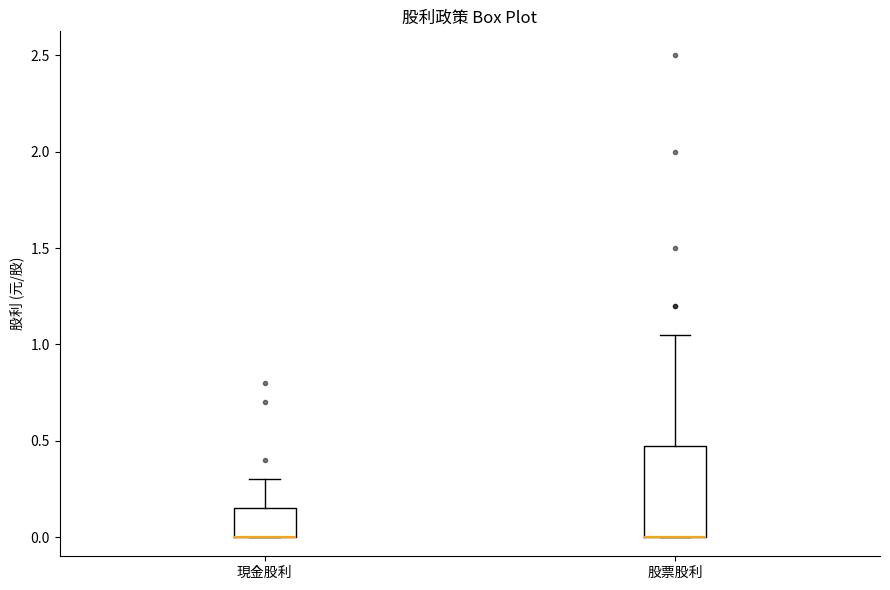

Comparing the boxes themselves (not the whiskers), which one is the tallest?

股票股利